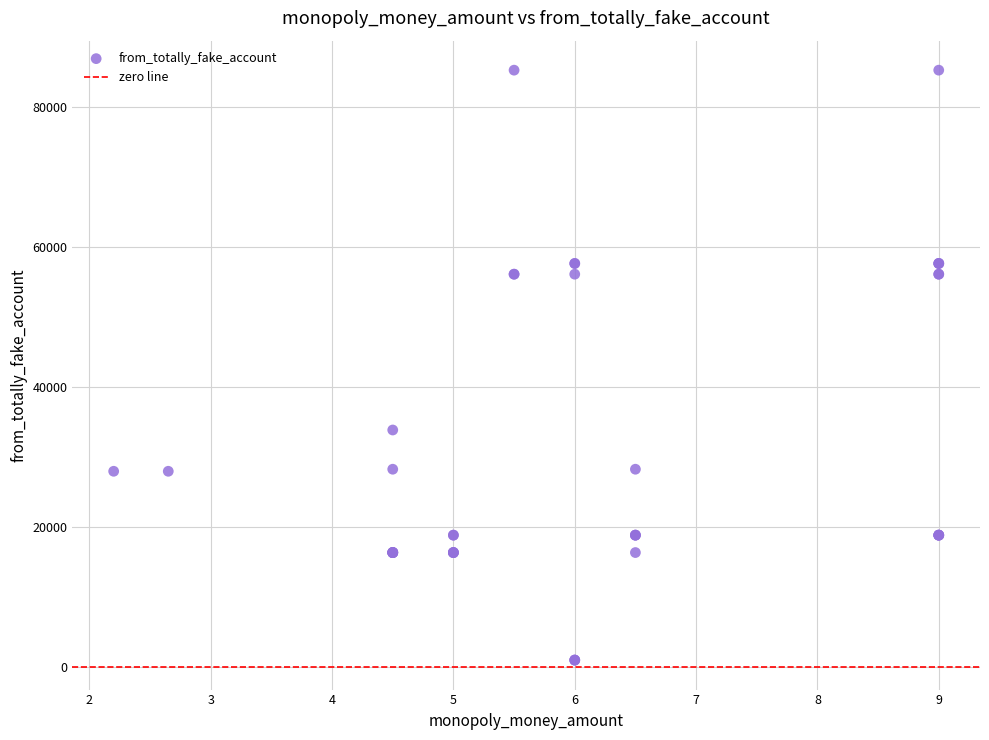

What Y value in the scatter plot is closest to 43146?

33878